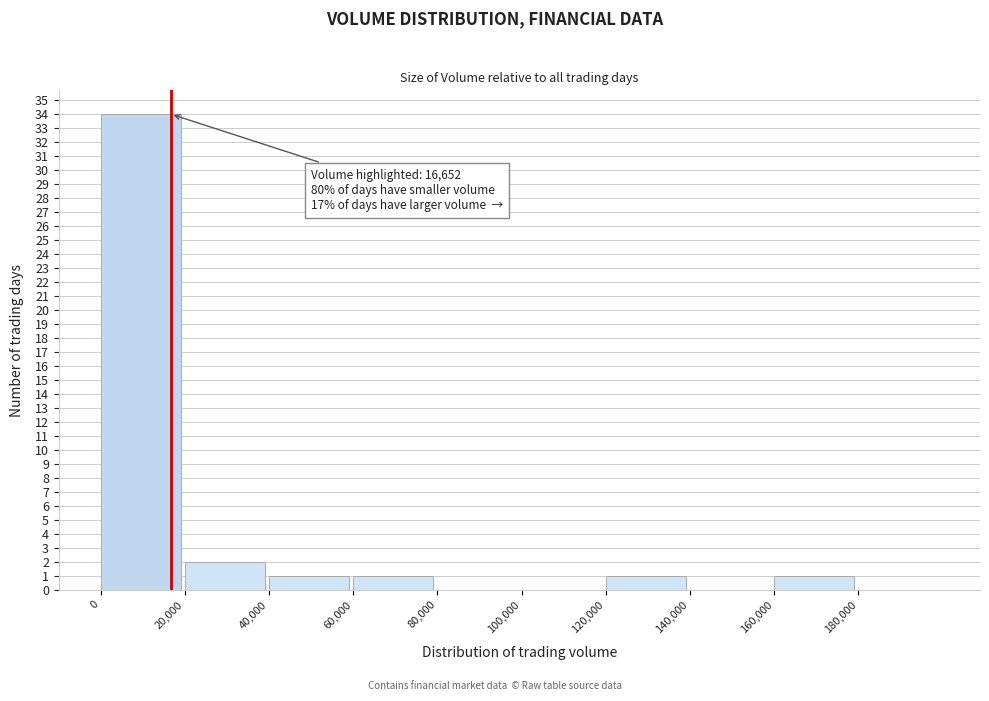

Which range on the x-axis has the tallest bar?

0 to 20000